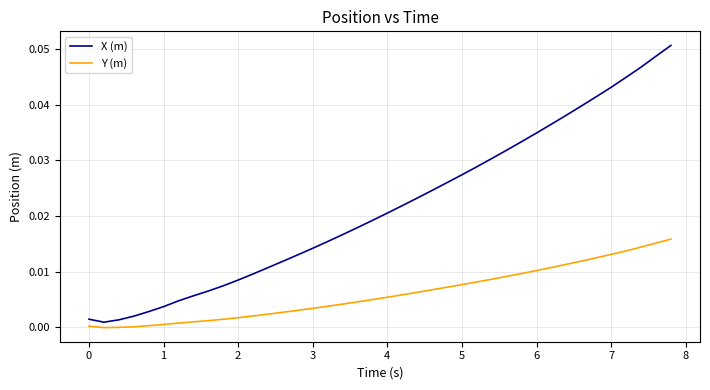

True or false: Y (m) and X (m) cross at least once.

False